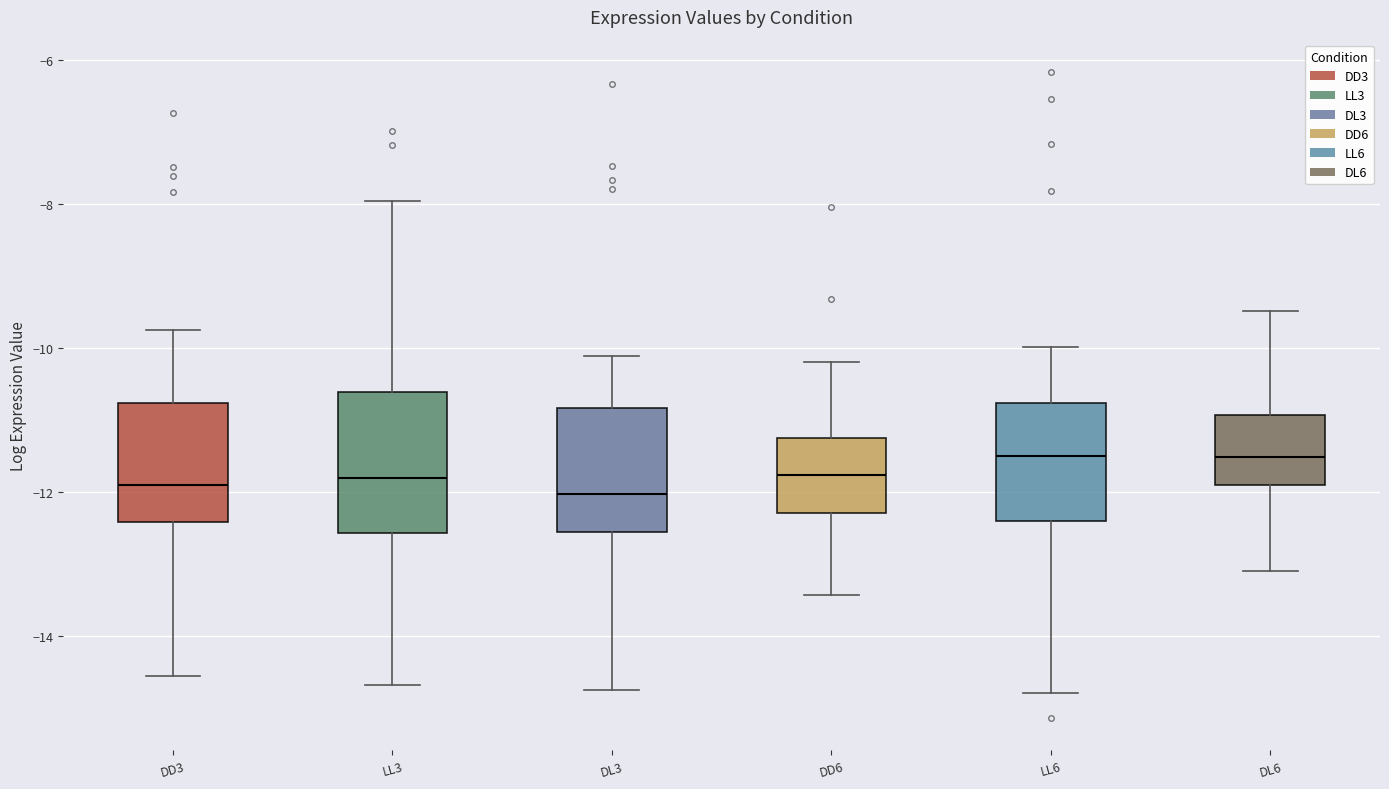

Where is the lower edge of the box for DD3 on the y-axis? The values are not printed on the chart, so give them approximately, as read against the axis.

-12.4